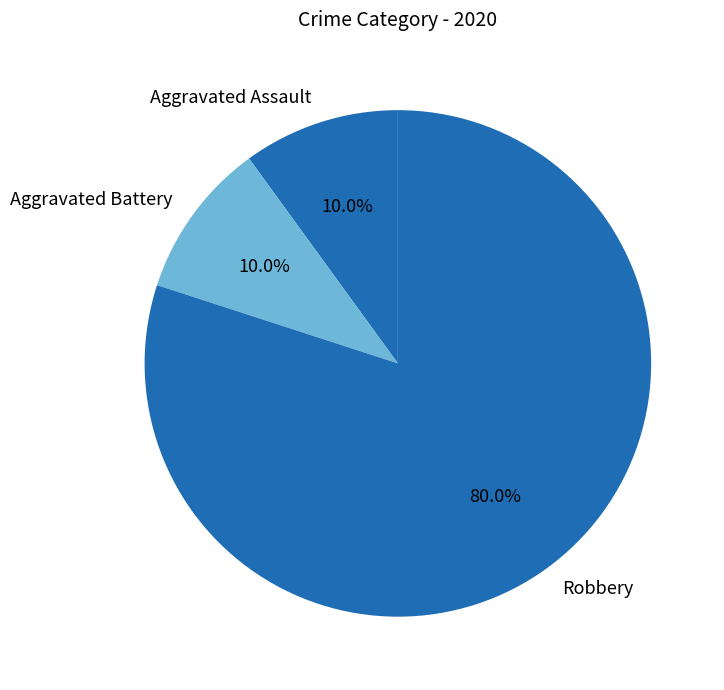

Approximately how many times larger is the value at Robbery compared to Aggravated Assault?

8.0